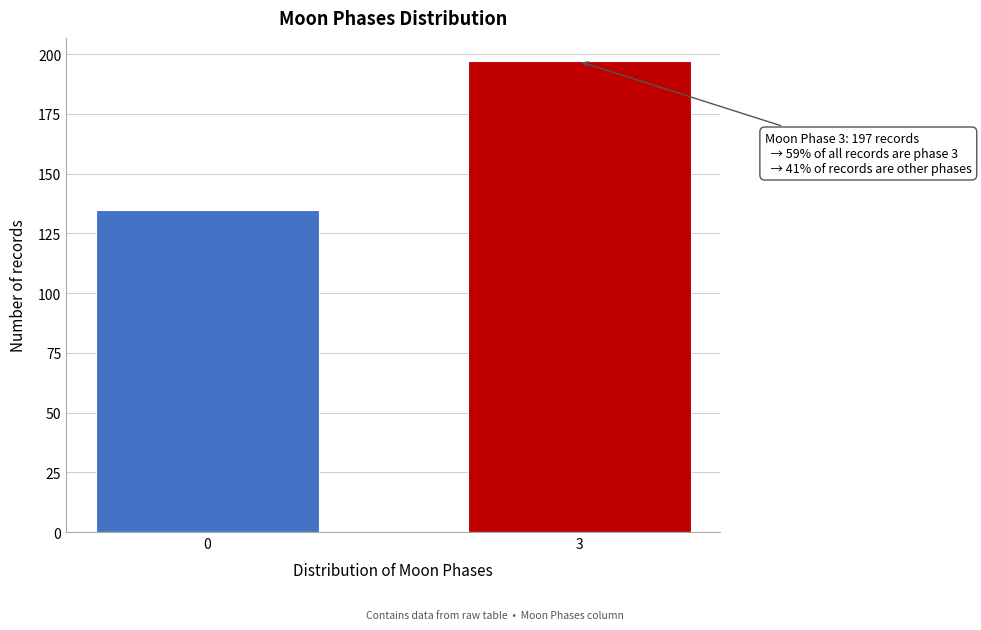

Reading left to right, list all the values displayed in this chart.

0=135	3=197